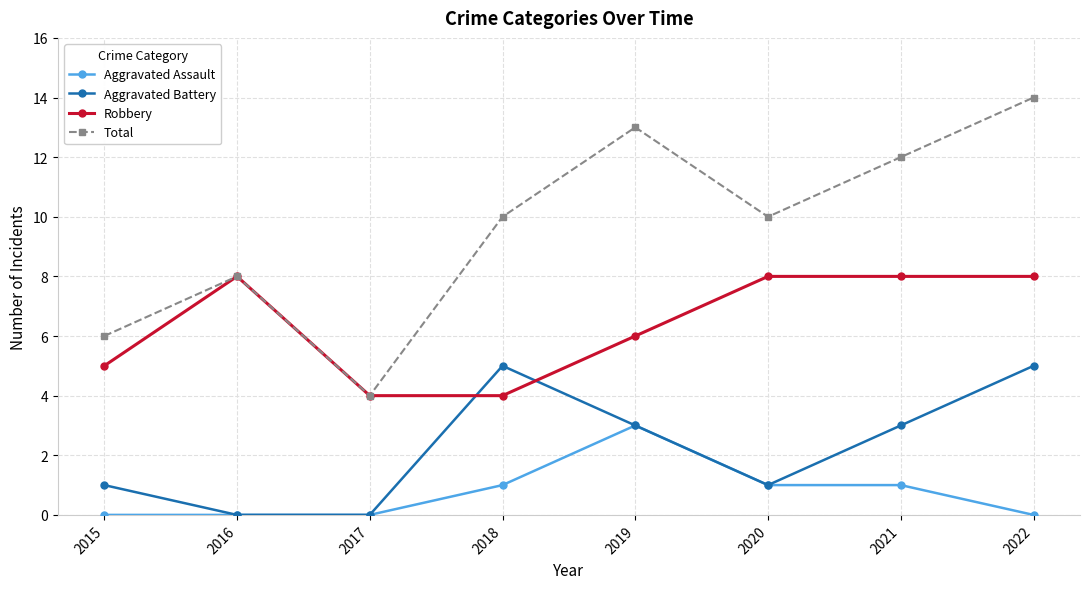

True or false: Aggravated Assault and Robbery intersect in this chart.

False